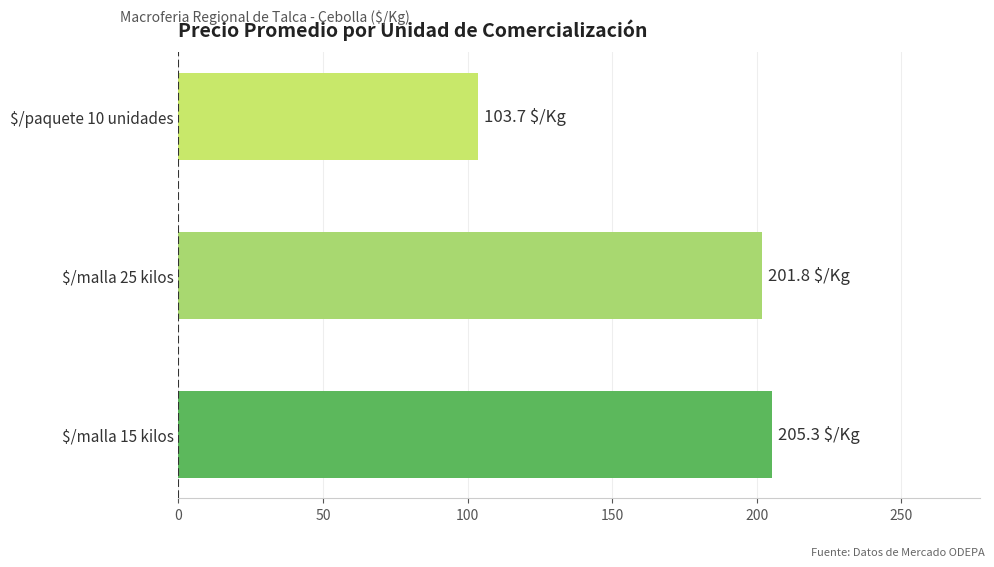

Reading bottom to top, transcribe all the data shown in this chart.

205.3	201.8	103.7